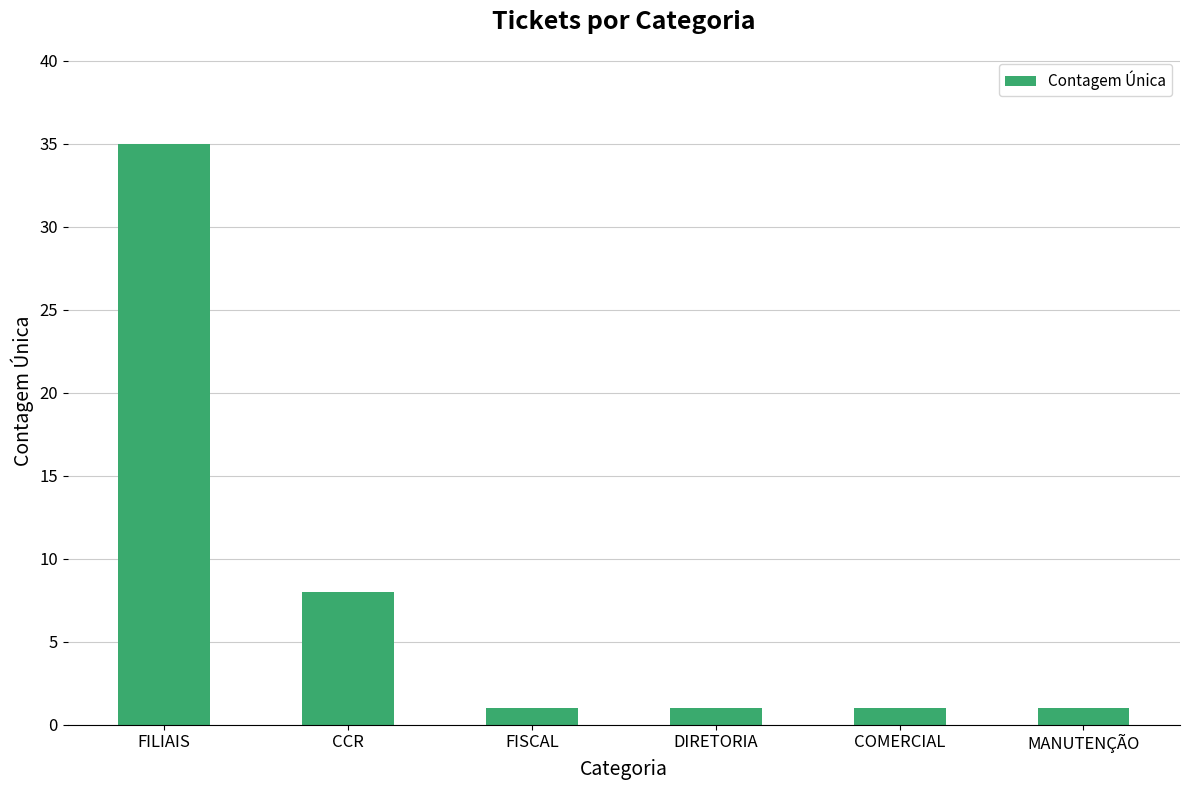

The chart shows a value of 1 at FISCAL. True or false?

True